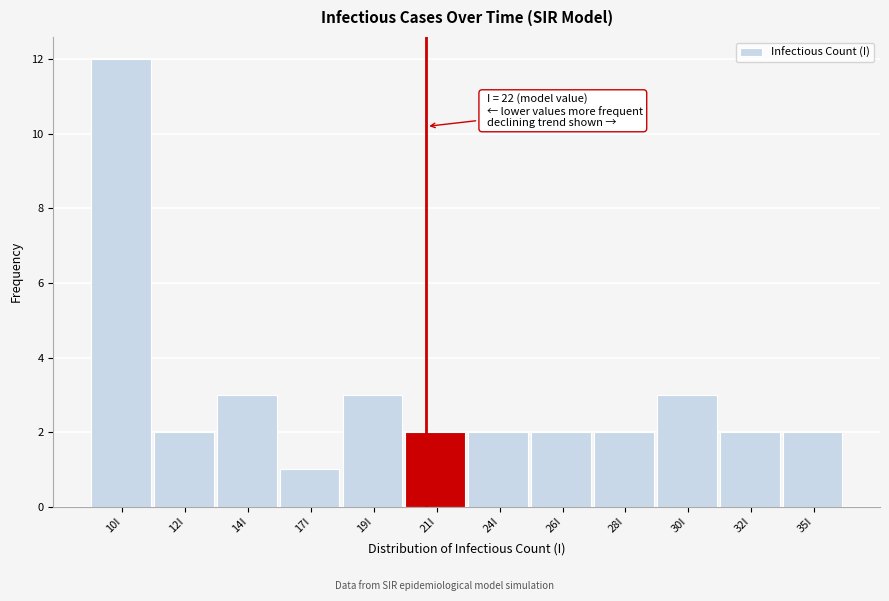

Reading left to right, what are all the values shown in this chart?

12	2	3	1	3	2	2	2	2	3	2	2